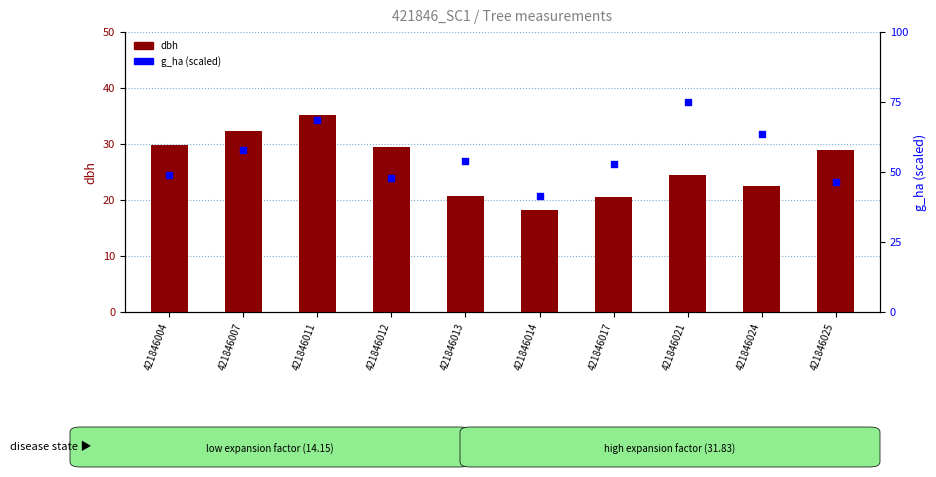

Which series has the widest spread of Y values?

g_ha (scaled)